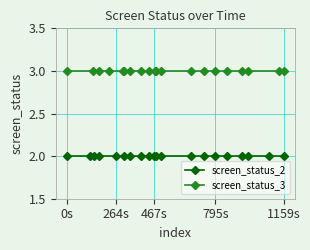

What is the value of the screen_status_3 point at the 20th from the left?

3